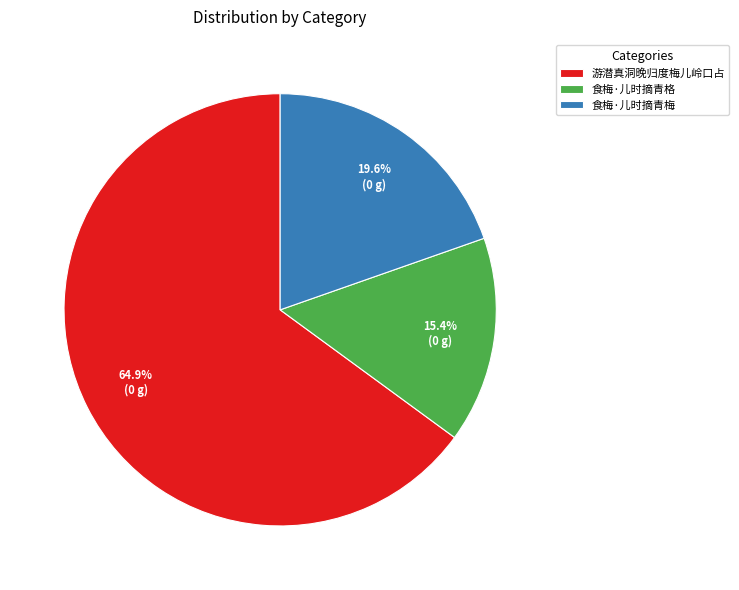

Which has a higher value, 食梅·儿时摘青格 or 游潜真洞晚归度梅儿岭口占?

游潜真洞晚归度梅儿岭口占